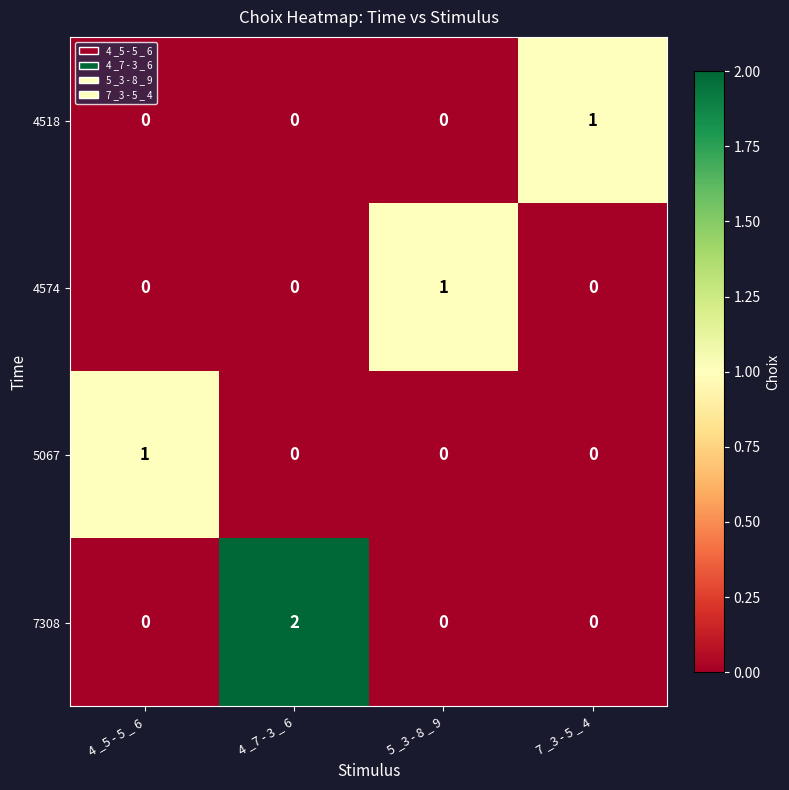

At which category is the sum across all series the highest?

4 _7 - 3 _ 6